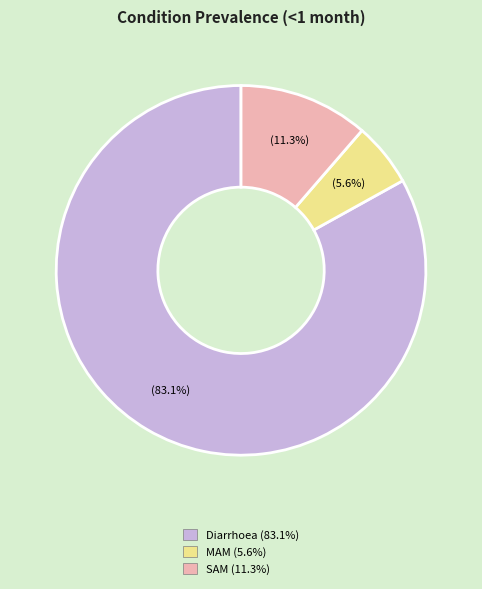

Combined, what portion of the pie is Diarrhoea and MAM?

88.7%